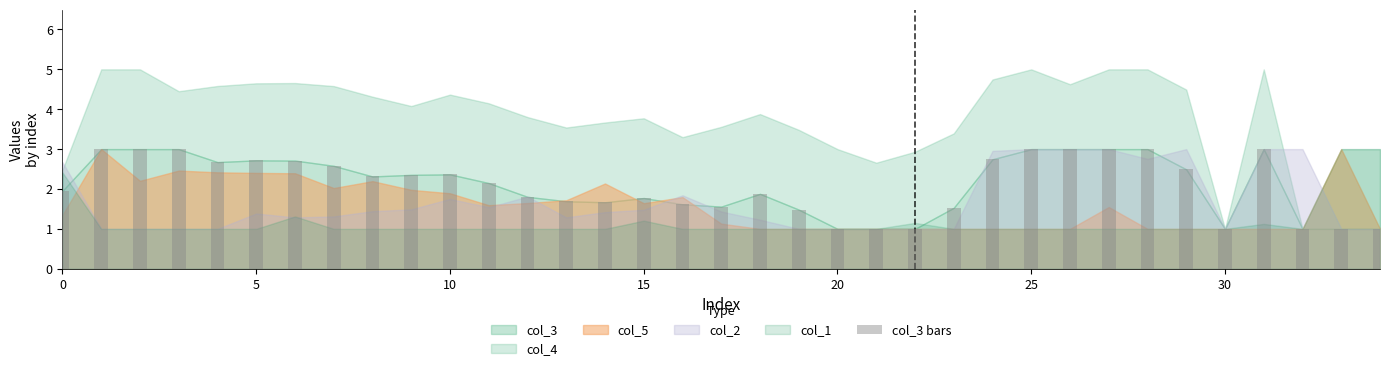

What is the maximum value shown in the chart?

3.0